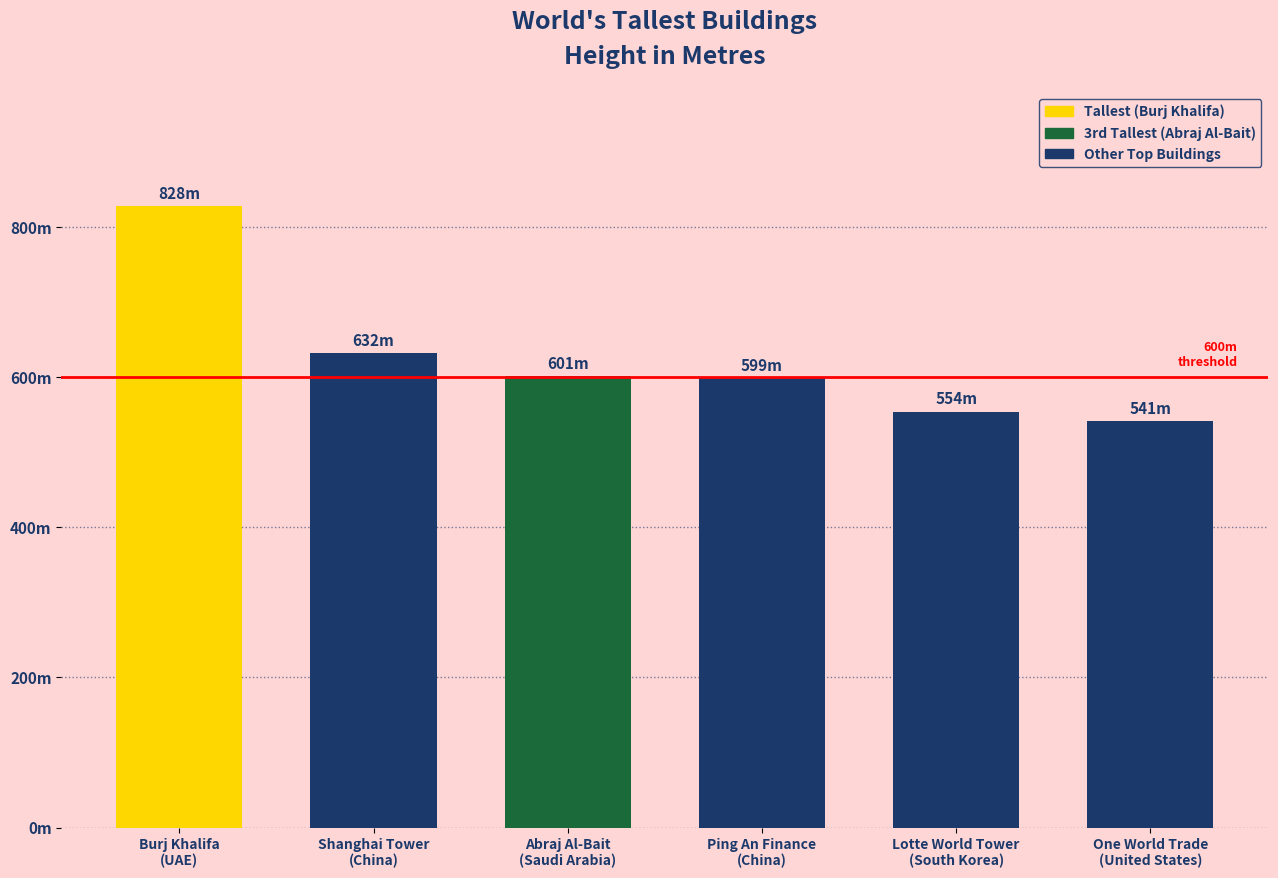

What position from the right is Shanghai Tower
(China)?

5